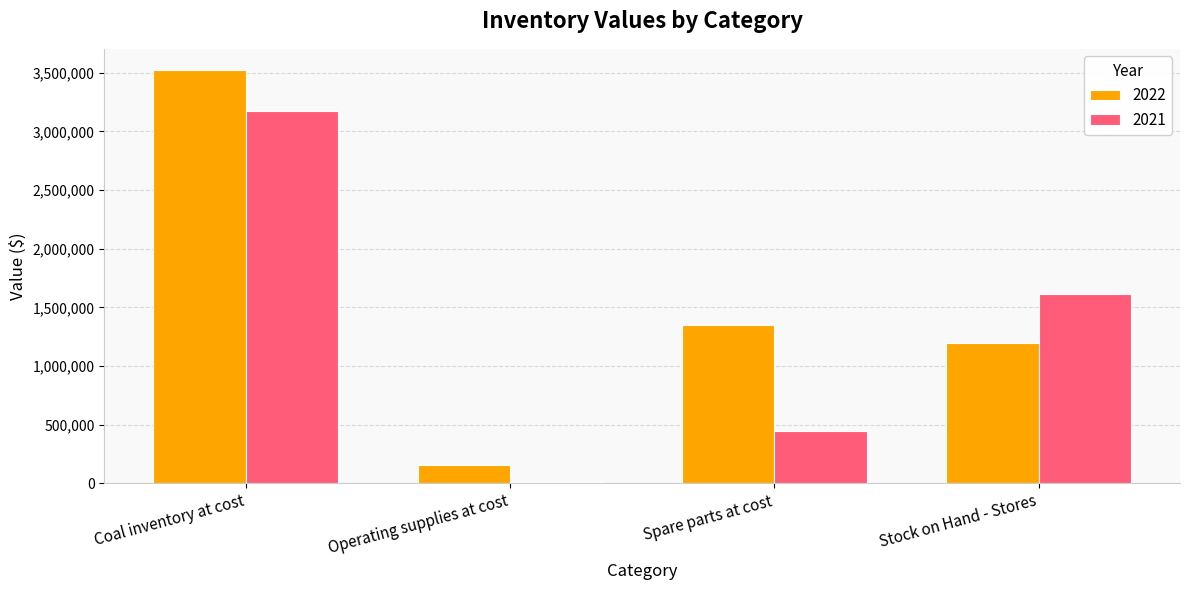

Where is 2022 nearest to the value 1841731?

Spare parts at cost